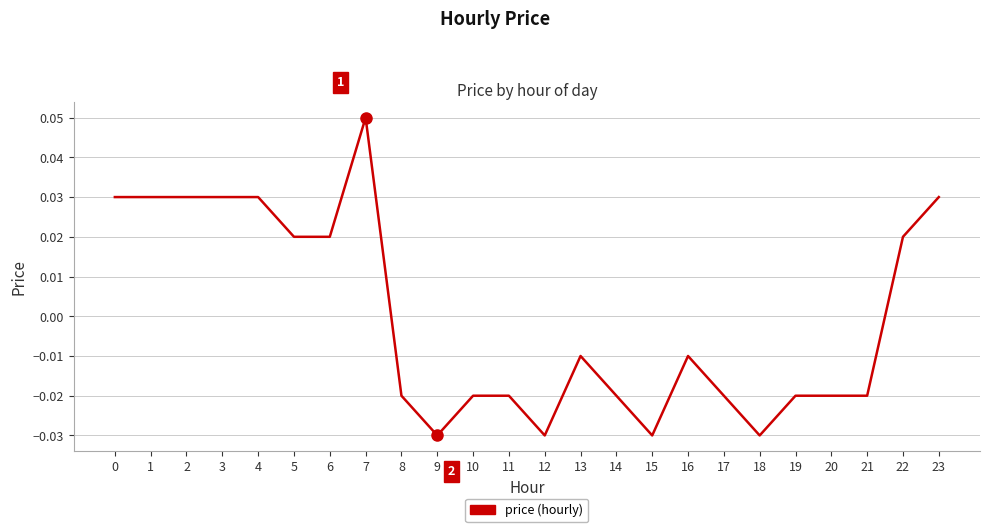

At which category does the chart reach its peak across all series?

7